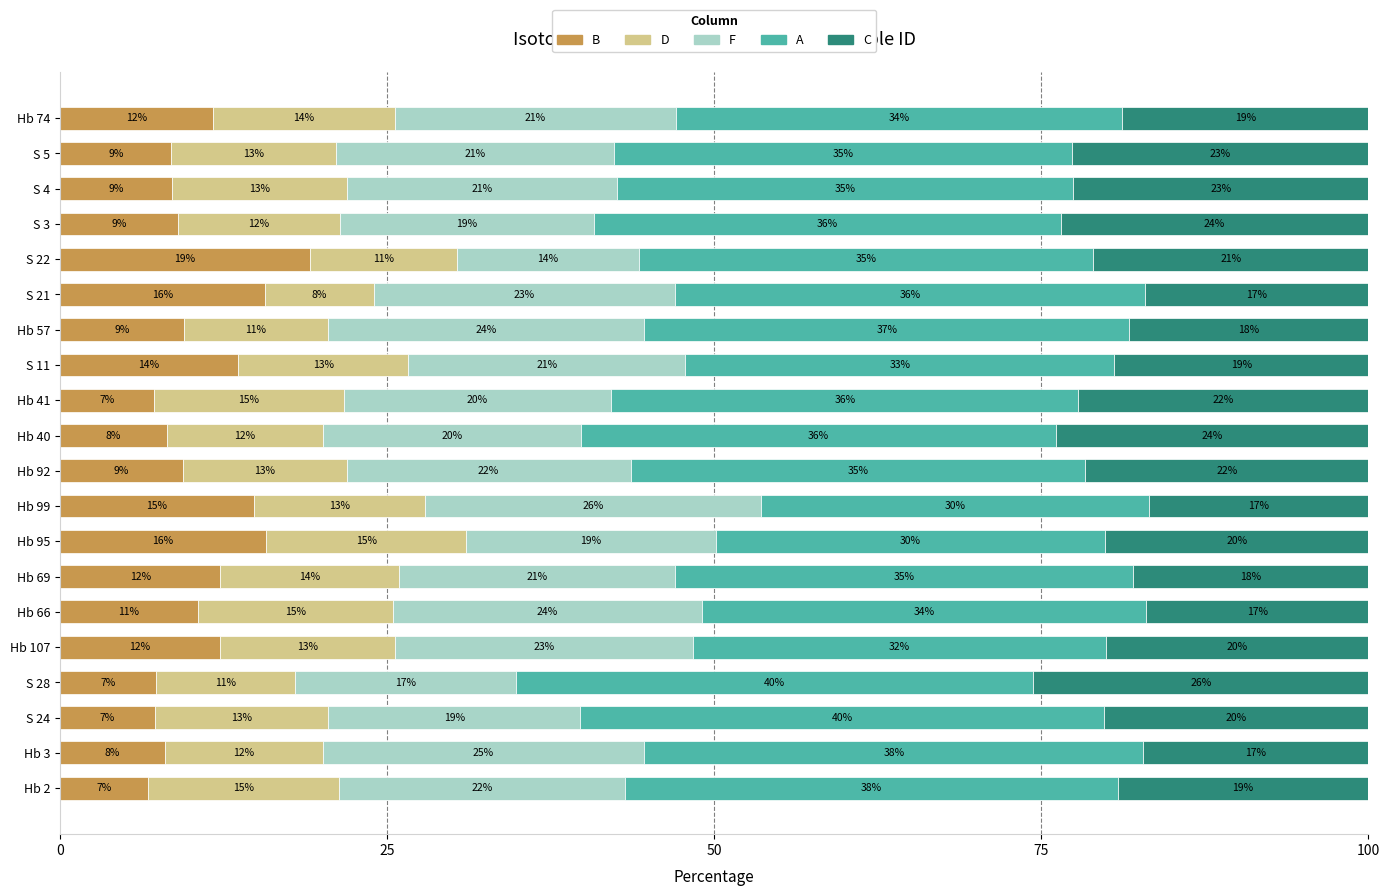

What is the highest value of the B series?

19.1